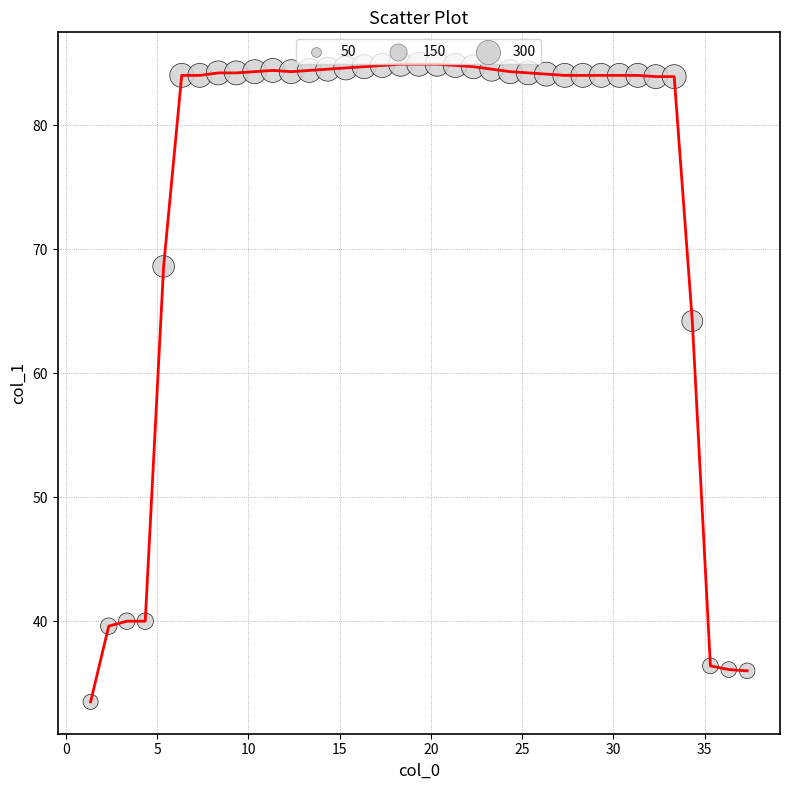

What is the smallest value displayed?

33.5